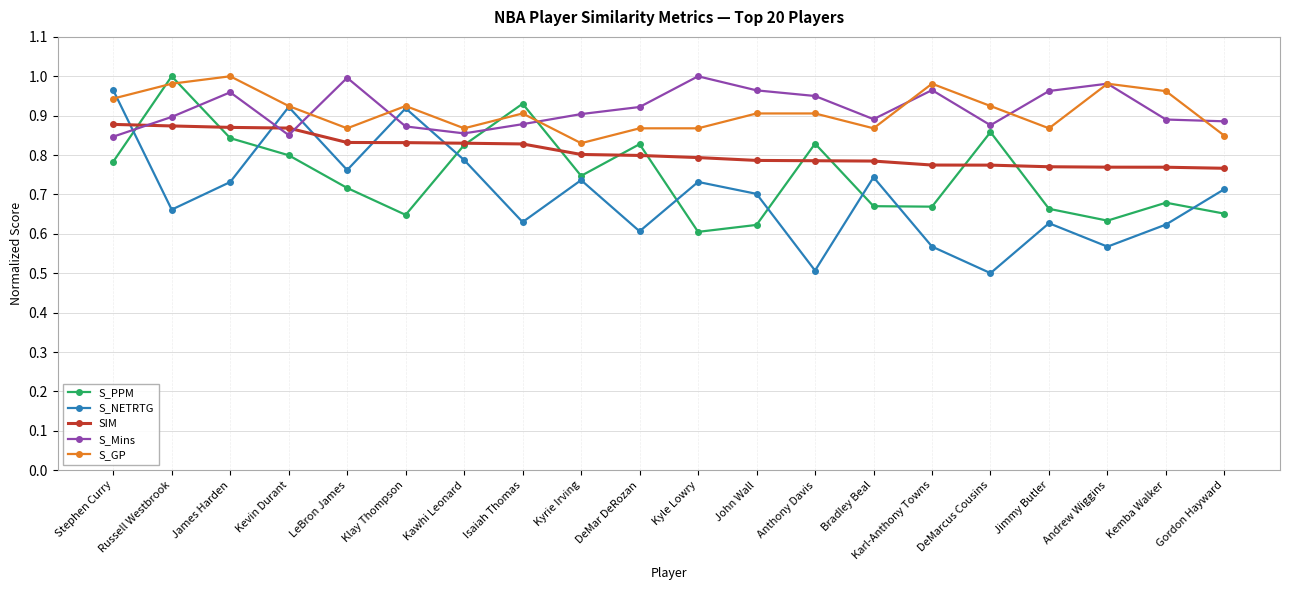

The value of S_Mins at Stephen Curry is 0.8. True or false?

True